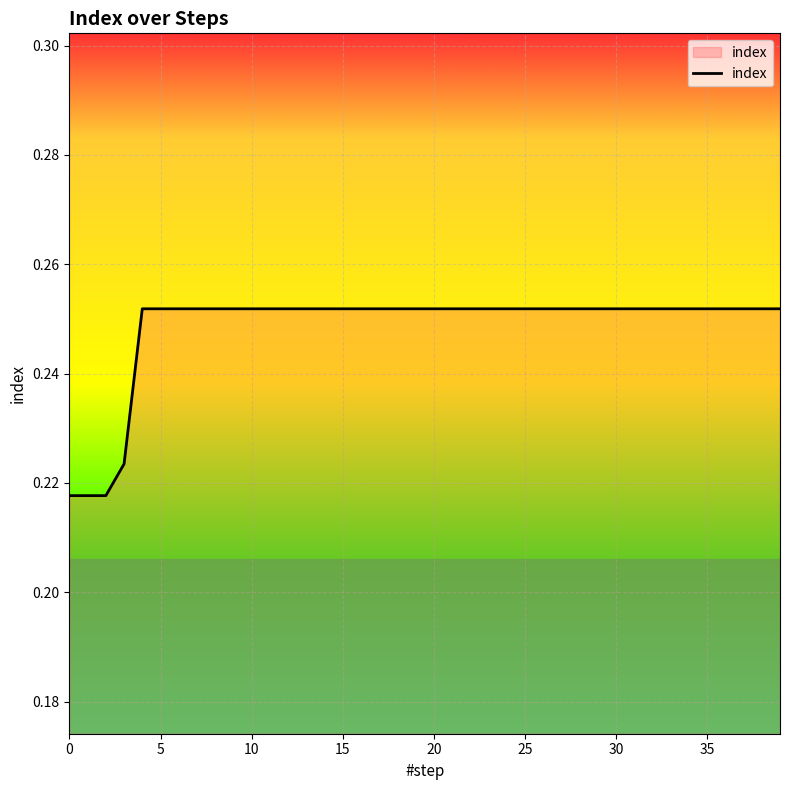

What is the smallest value displayed?

0.2